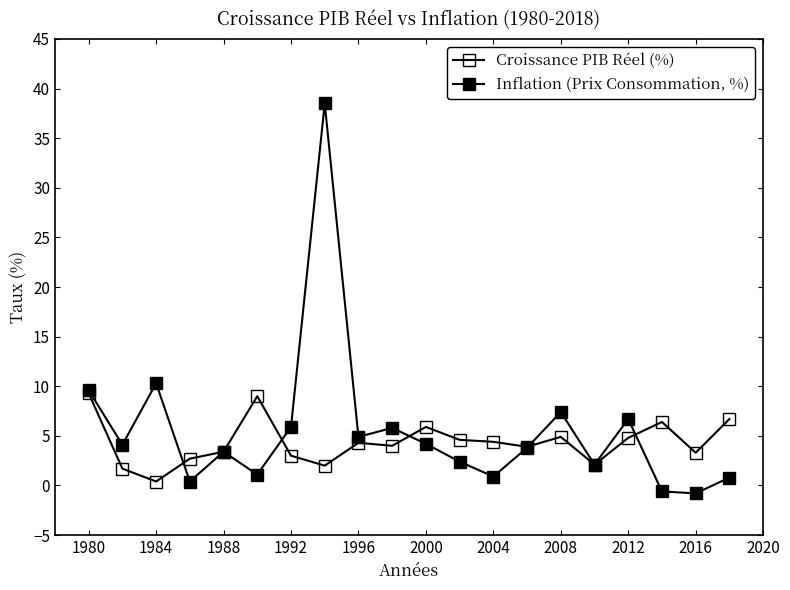

List the series in order of their peak value, highest first.

Inflation (Prix Consommation, %), Croissance PIB Réel (%)